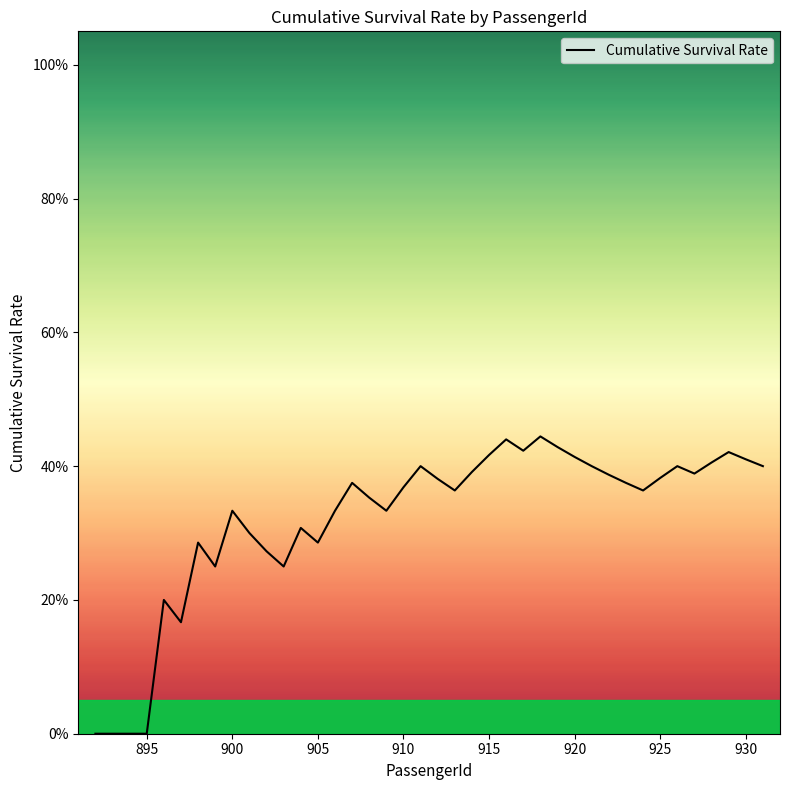

What is the value of the 37th point from the left?

0.4